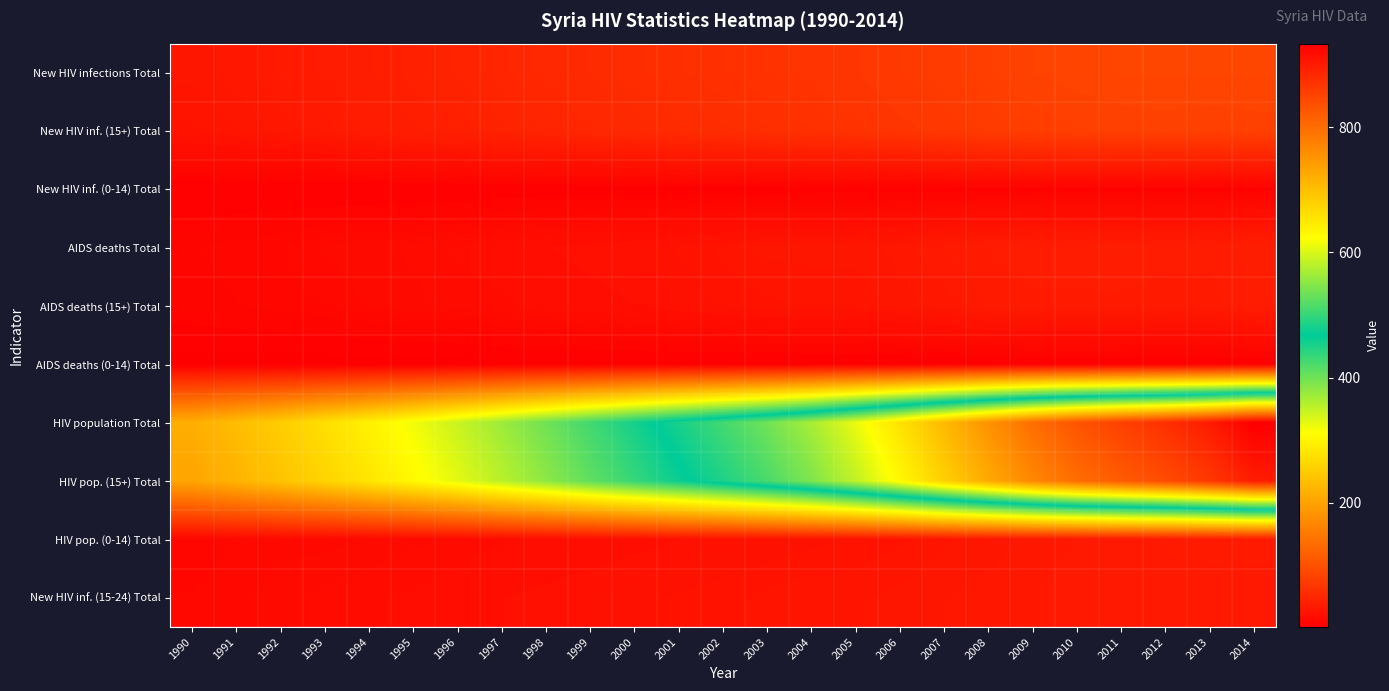

List the series in order of their peak value, lowest first.

AIDS deaths (0-14) Total, New HIV inf. (0-14) Total, New HIV inf. (15-24) Total, HIV pop. (0-14) Total, AIDS deaths (15+) Total, AIDS deaths Total, New HIV inf. (15+) Total, New HIV infections Total, HIV pop. (15+) Total, HIV population Total